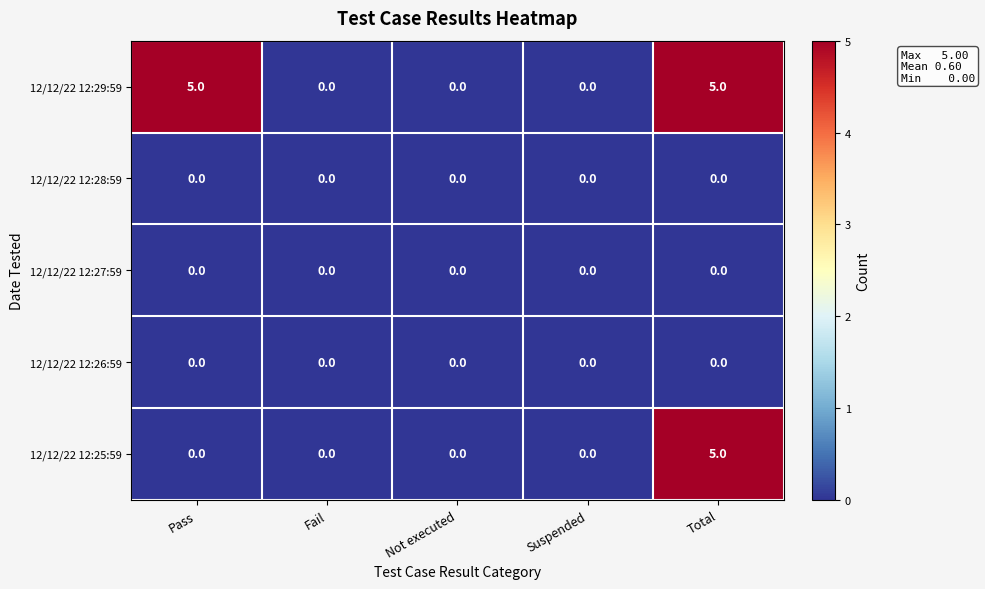

At which label does 12/12/22 12:25:59 reach its peak?

Total